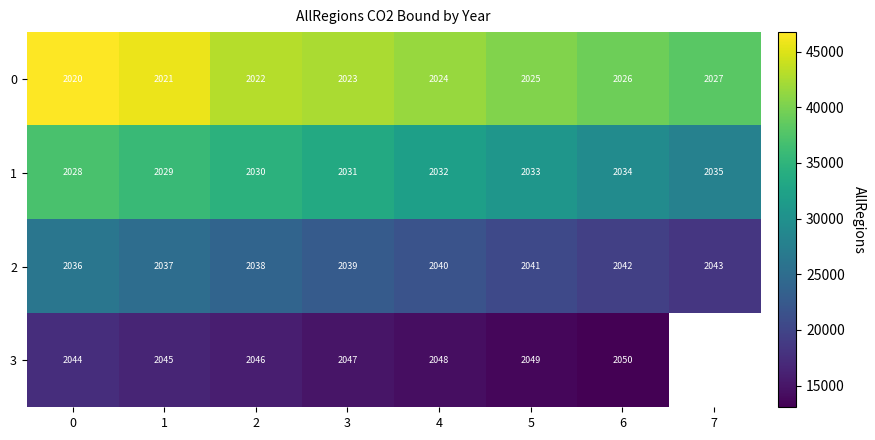

Is the value of 0 at 5 greater than the value of 3 at 5?

No